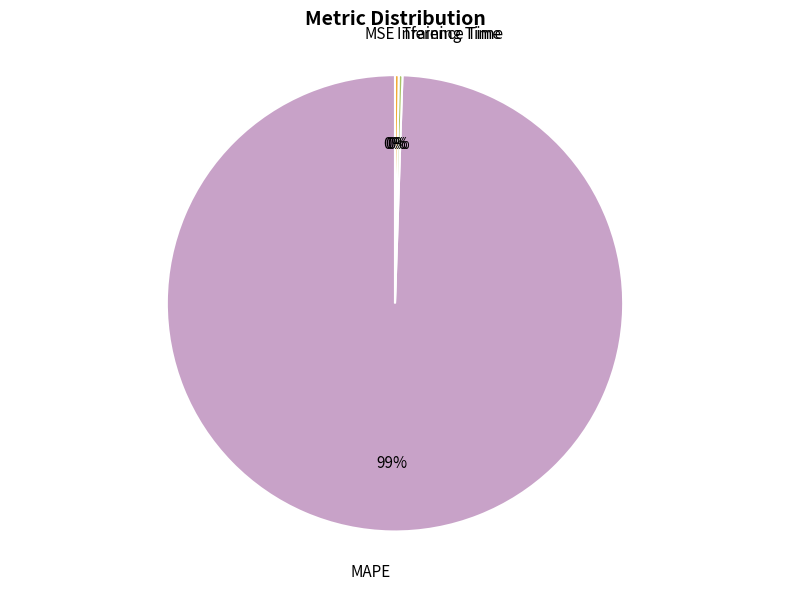

What is the majority slice?

MAPE